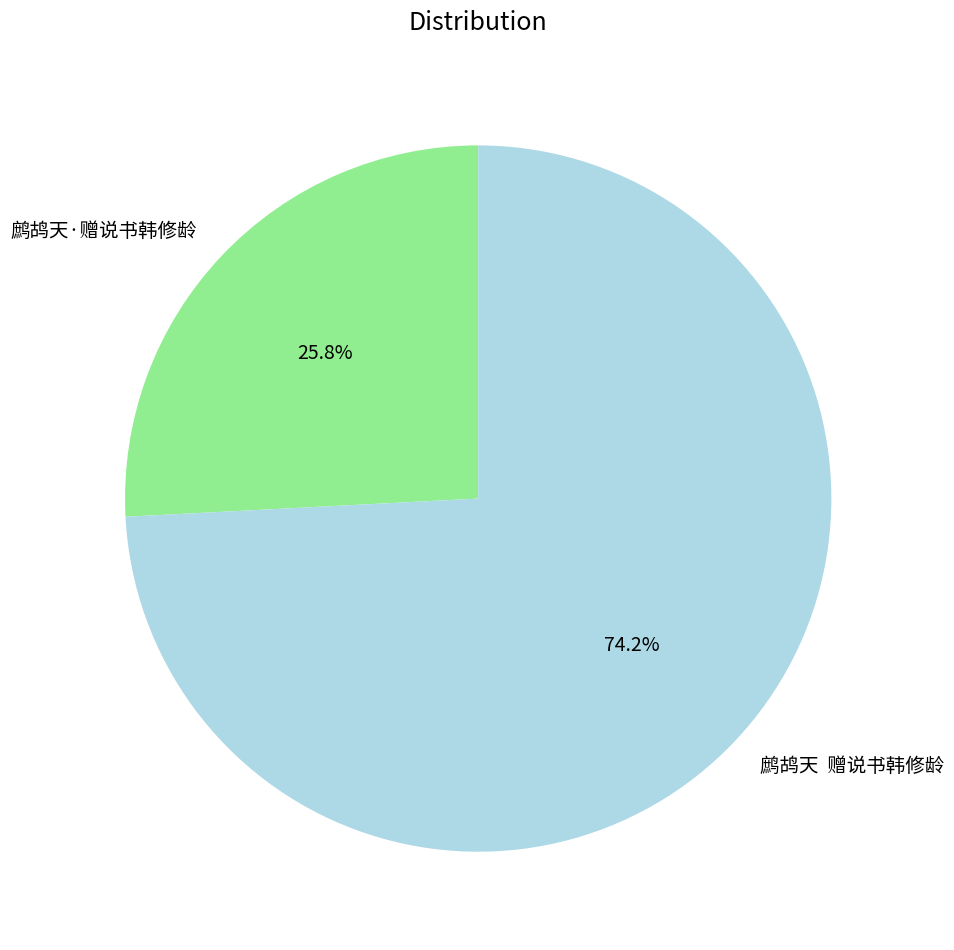

Is the sum of 鹧鸪天 赠说书韩修龄 and 鹧鸪天·赠说书韩修龄 greater than half?

Yes